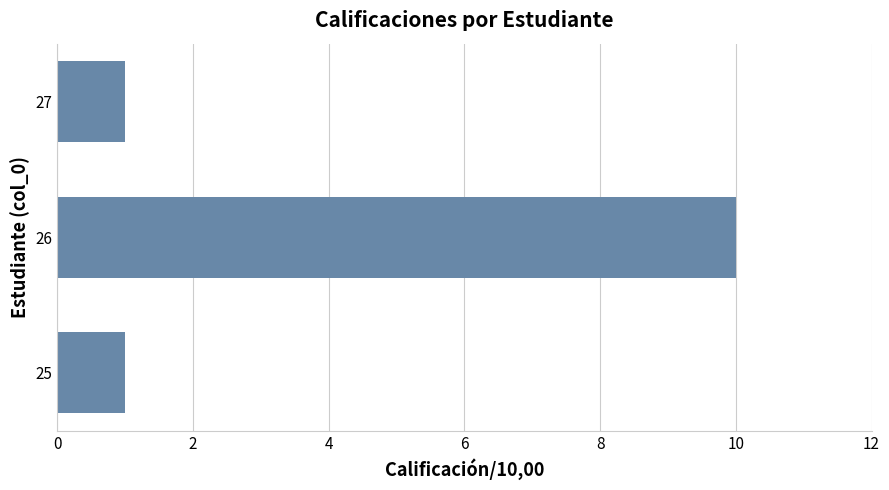

What is the difference between the maximum and minimum values?

9